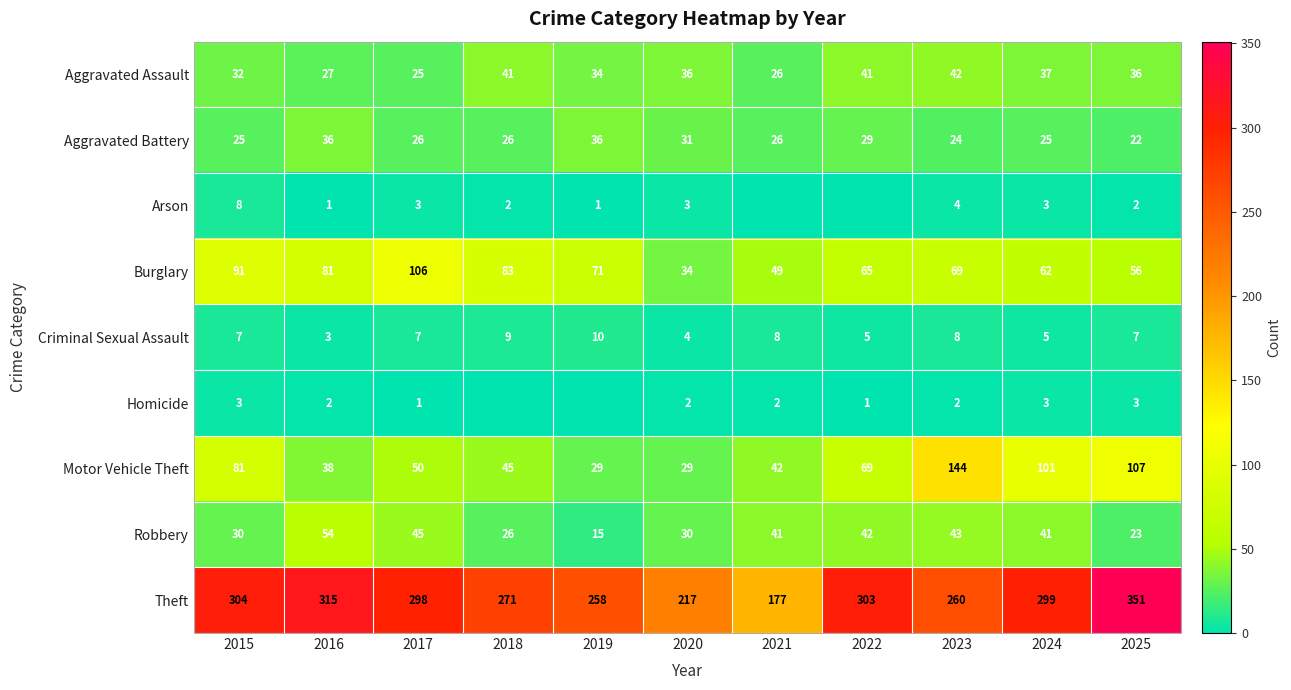

Rank the series at 2023 from highest to lowest value.

Theft, Motor Vehicle Theft, Burglary, Robbery, Aggravated Assault, Aggravated Battery, Criminal Sexual Assault, Arson, Homicide